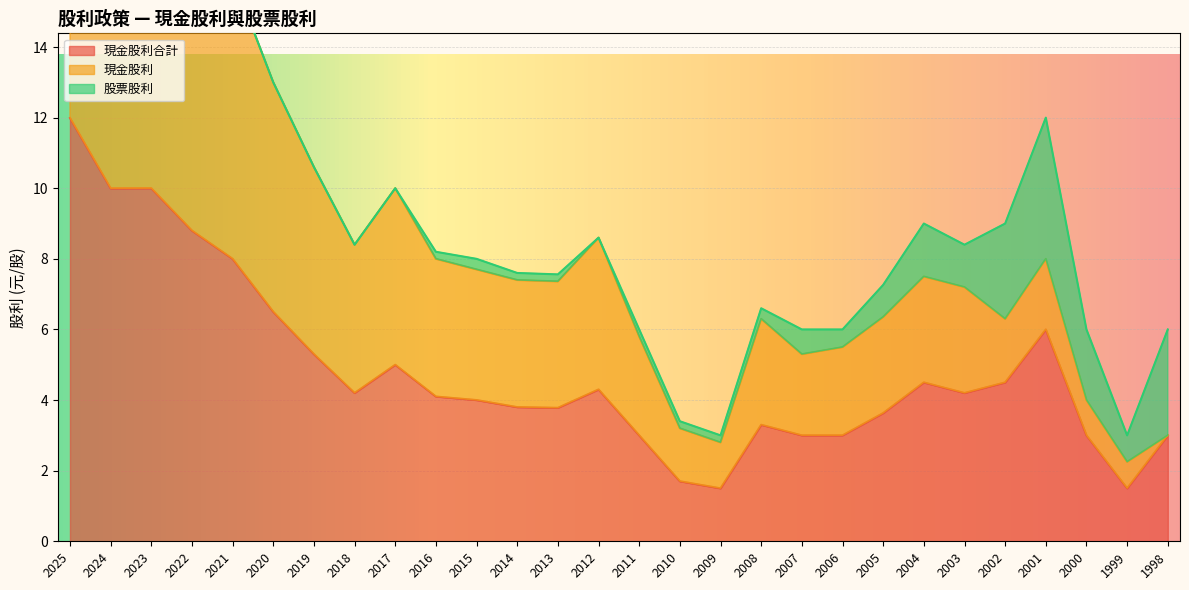

What is the lowest value of the 現金股利合計 series?

1.5